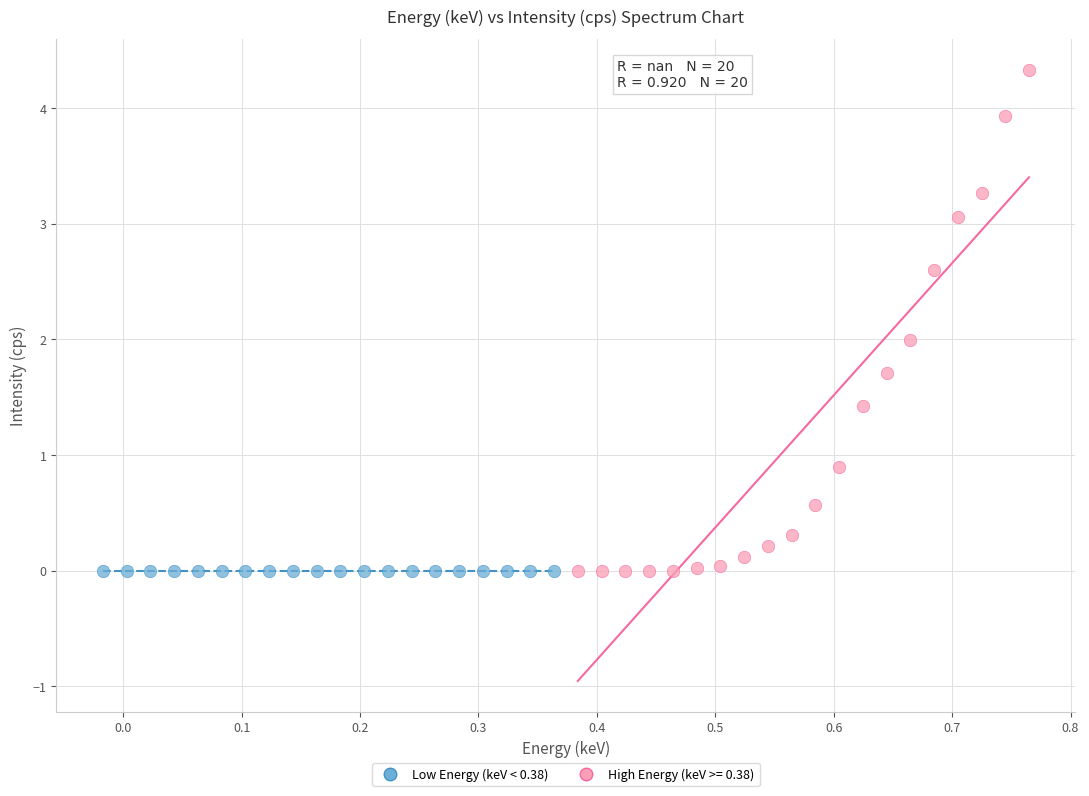

Which series reaches the maximum Y coordinate?

High Energy (keV >= 0.38)